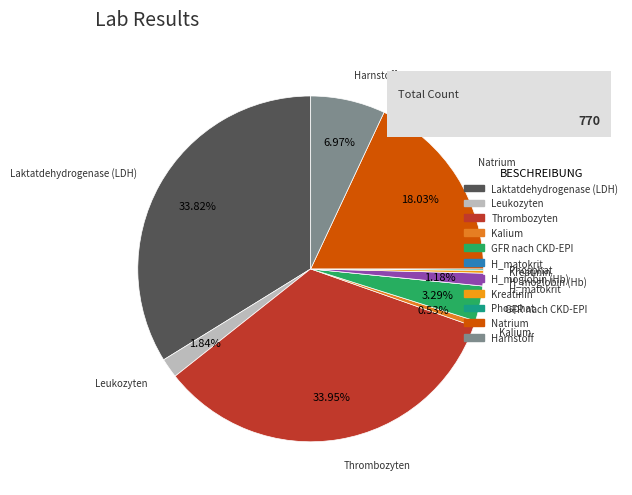

True or false: Laktatdehydrogenase (LDH) accounts for 34% of the total.

True